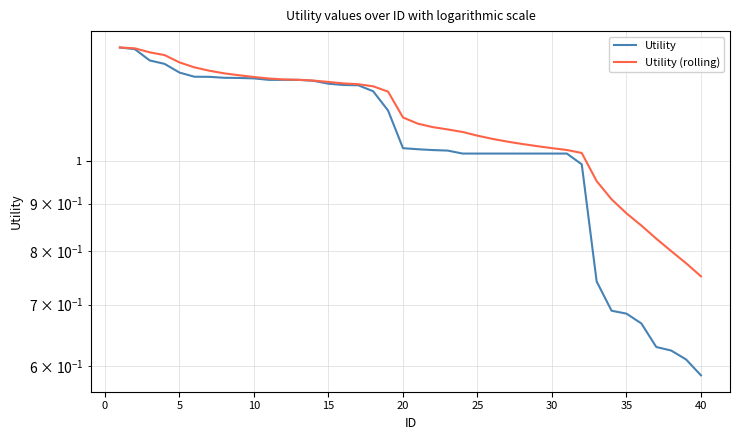

What is the greatest value displayed?

1.3